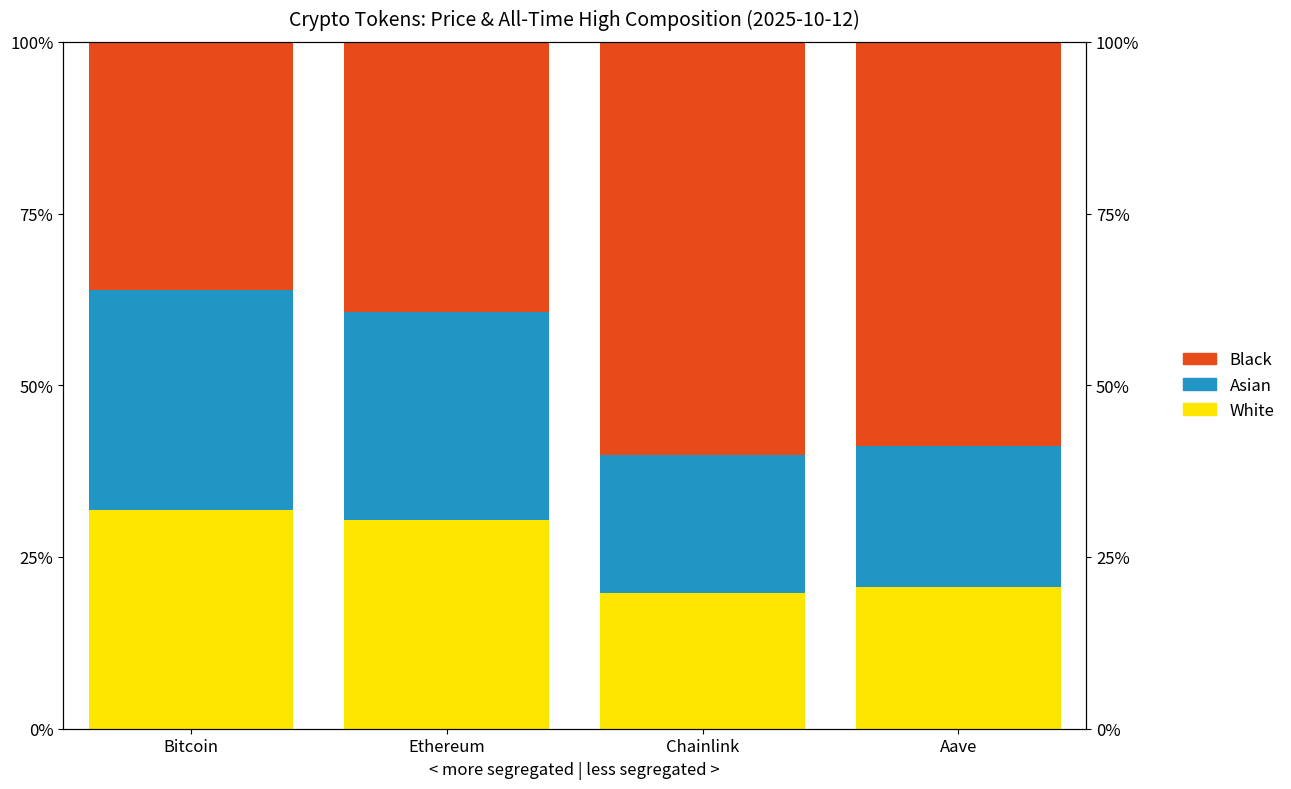

What is the difference between the maximum and minimum values in the Asian series?

12.0